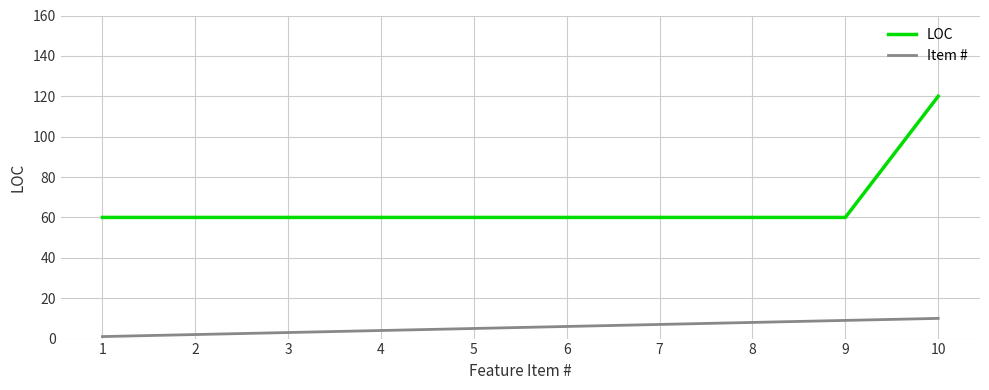

True or false: LOC and Item # cross at least once.

False